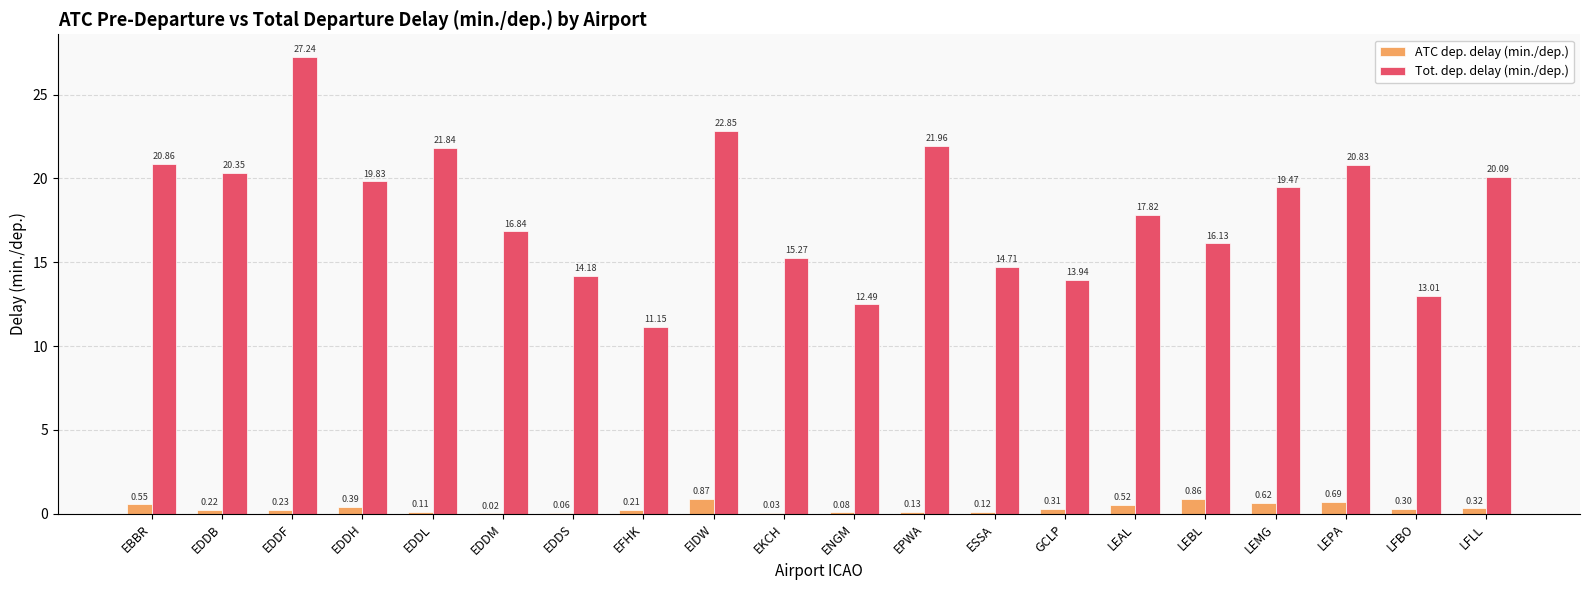

Is the value of ATC dep. delay (min./dep.) at LFLL greater than the value of Tot. dep. delay (min./dep.) at ENGM?

No